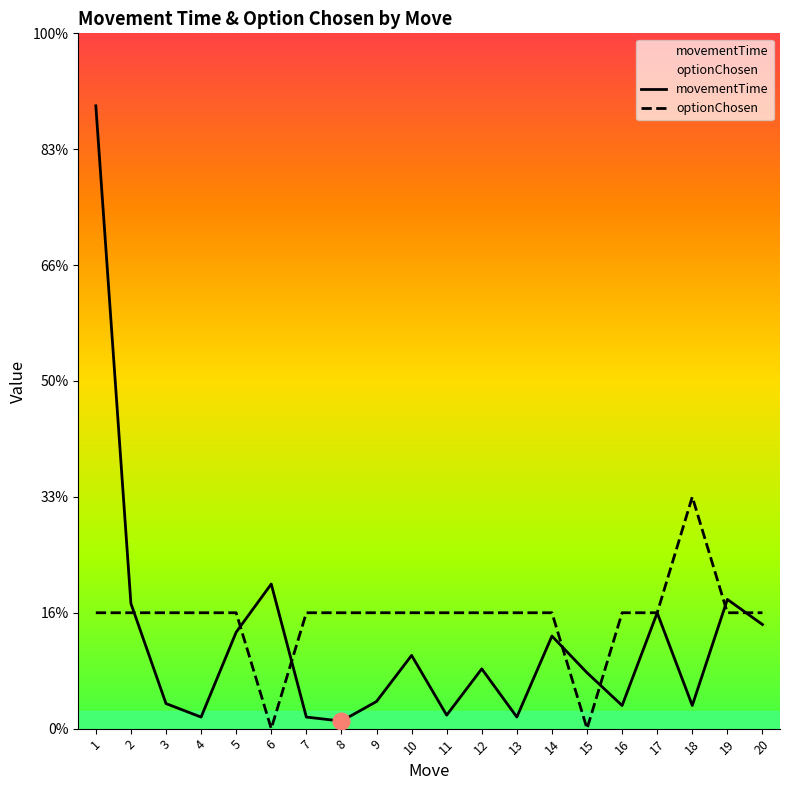

Which series has the widest spread of values?

movementTime